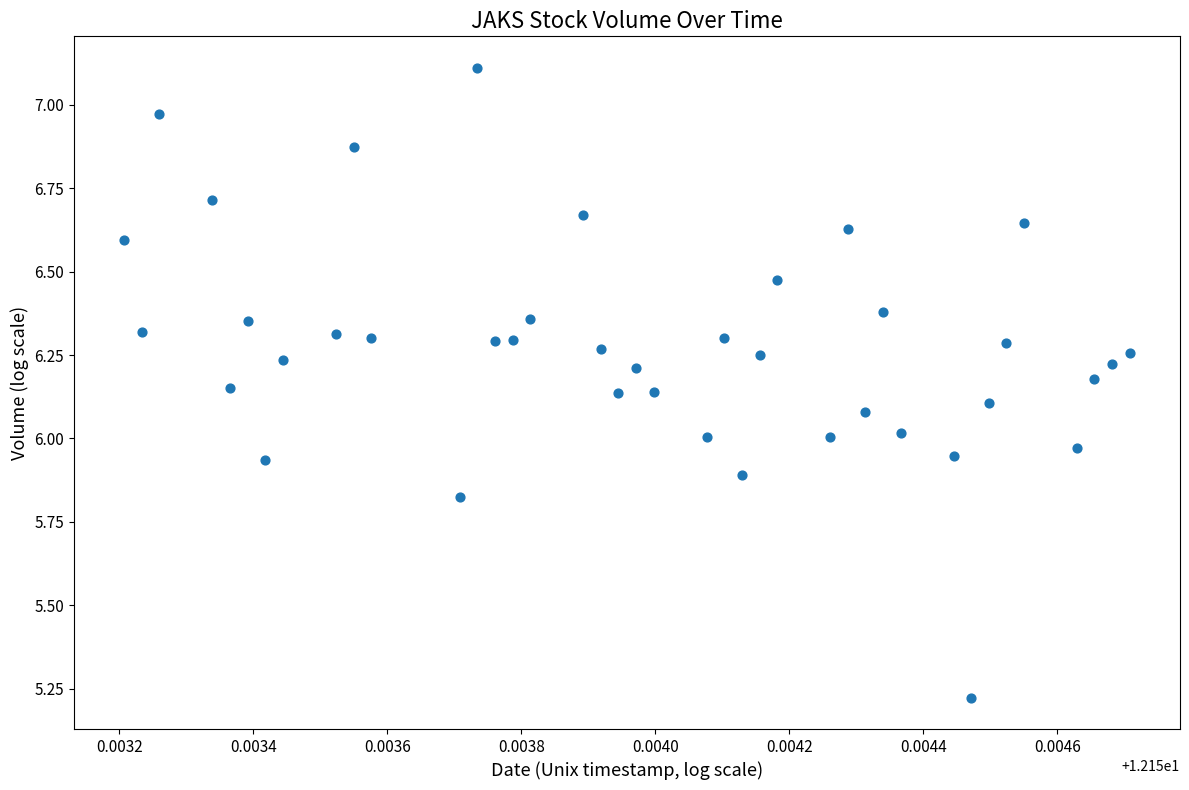

What is the range of Y values (max minus min)?

1.9